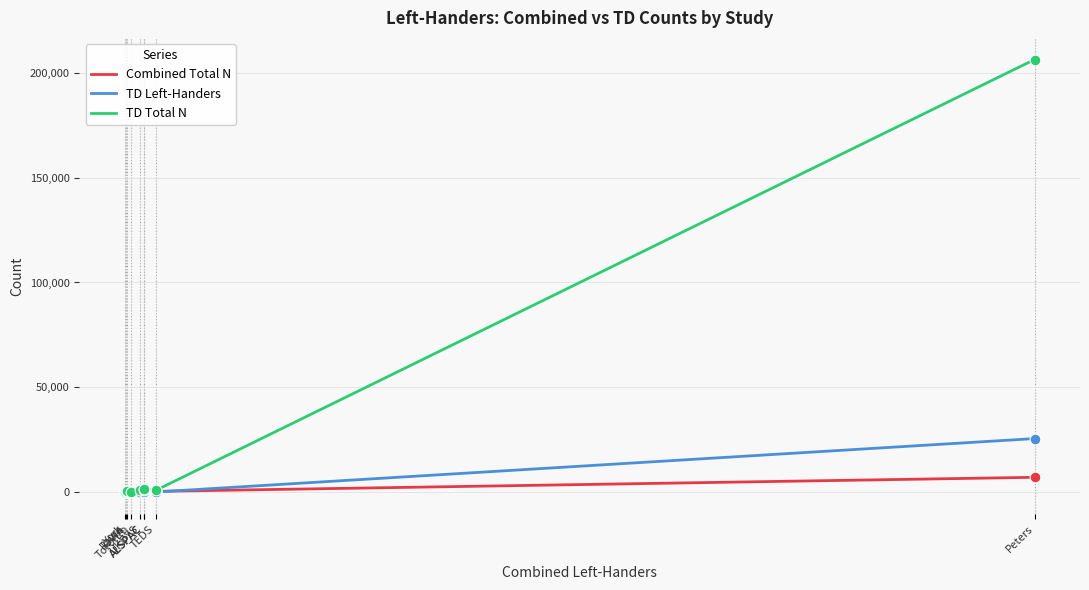

Which series contains the lowest Y value?

TD Left-Handers